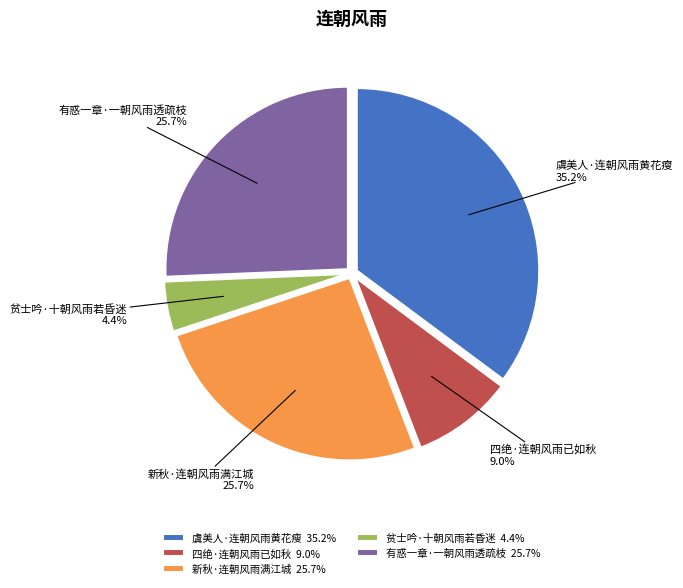

Which has a higher value, 虞美人·连朝风雨黄花瘦 or 四绝·连朝风雨已如秋?

虞美人·连朝风雨黄花瘦